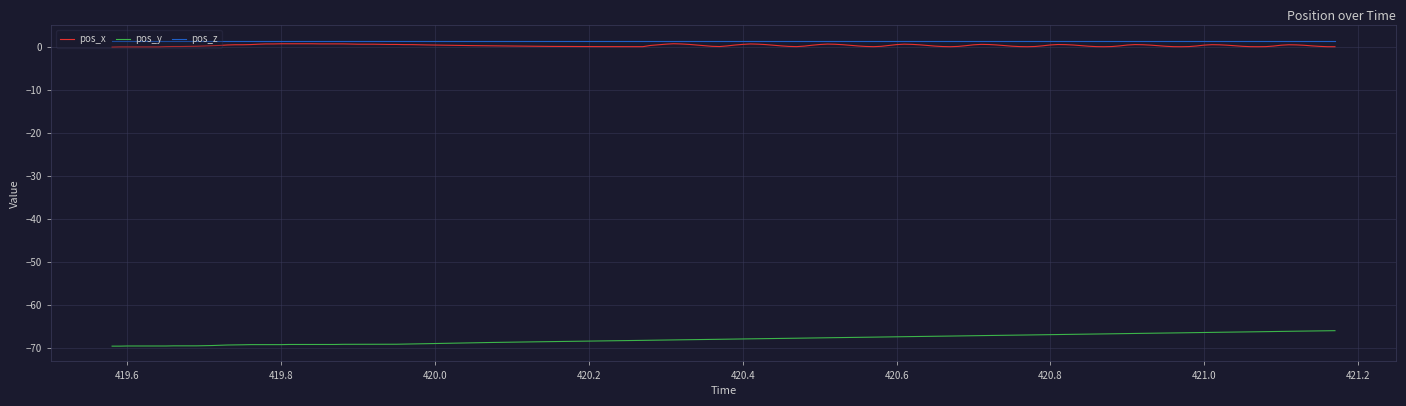

True or false: pos_x and pos_y cross at least once.

False